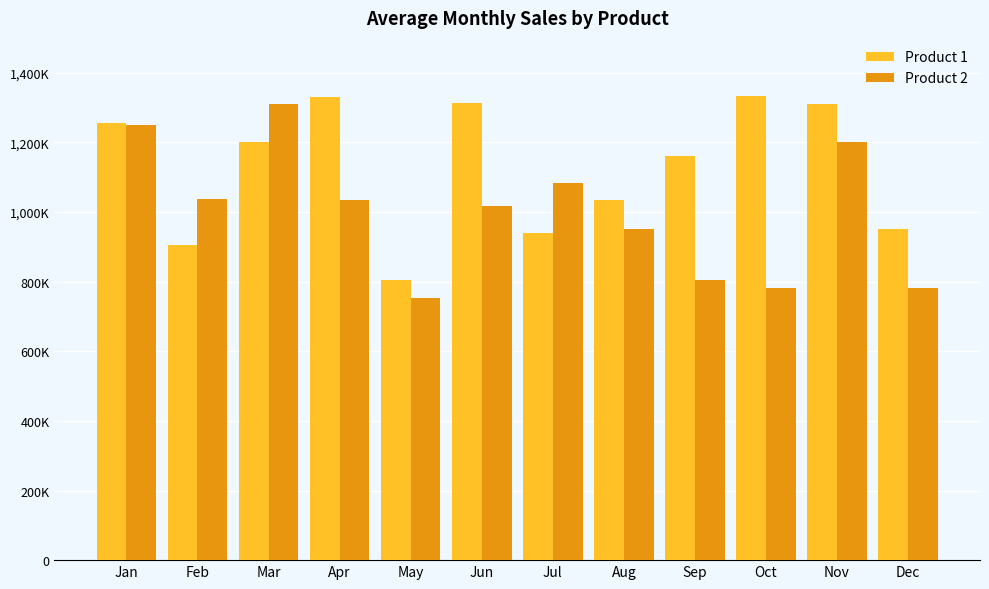

Which series changed the most between Apr and Sep?

Product 2